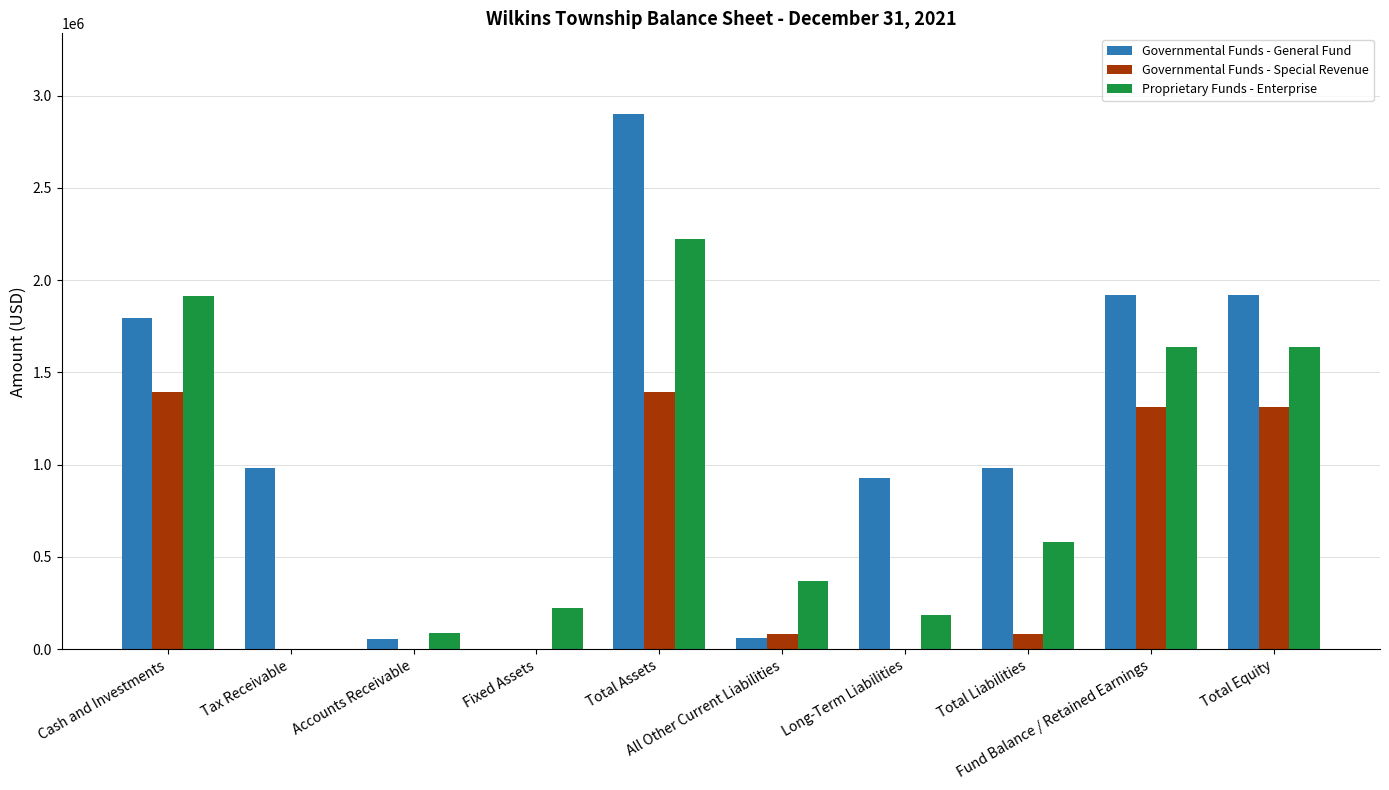

True or false: Proprietary Funds - Enterprise has a value of 3004960 at Cash and Investments.

False